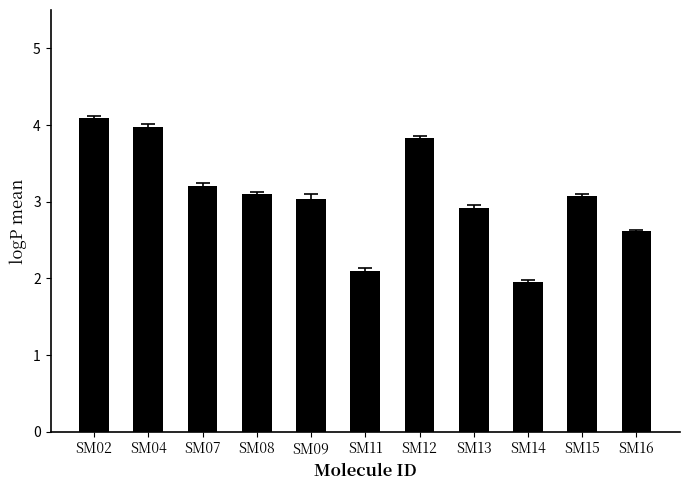

What is the average value?

3.1